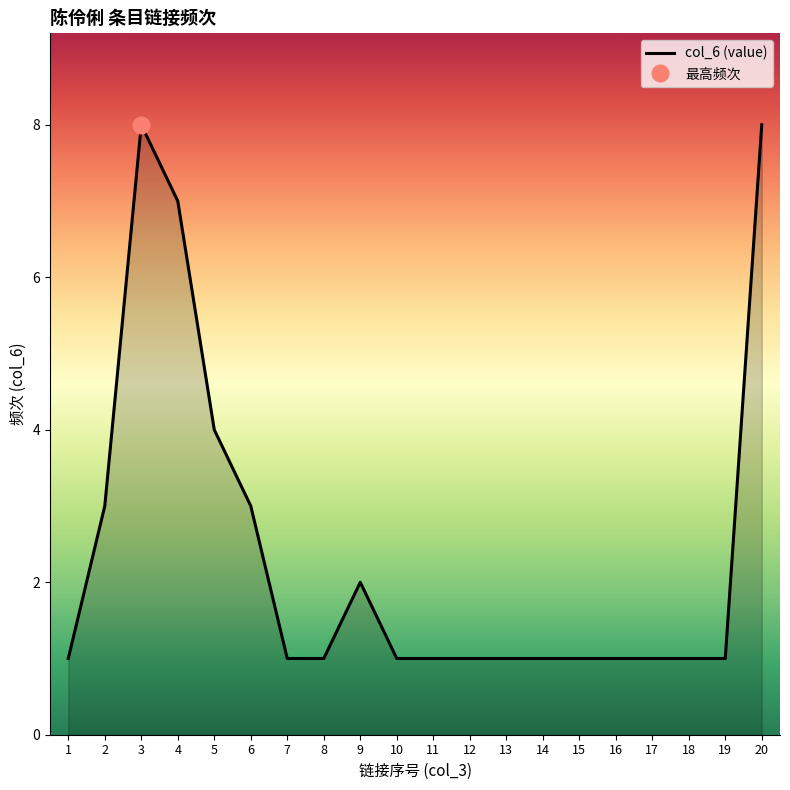

Reading right to left, transcribe all the data shown in this chart.

8	1	1	1	1	1	1	1	1	1	1	2	1	1	3	4	7	8	3	1